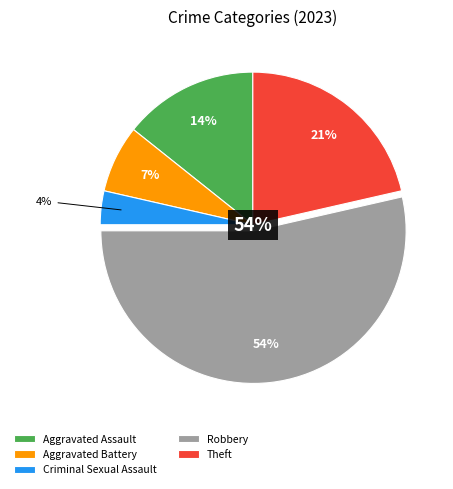

Which slice is the smallest?

Criminal Sexual Assault